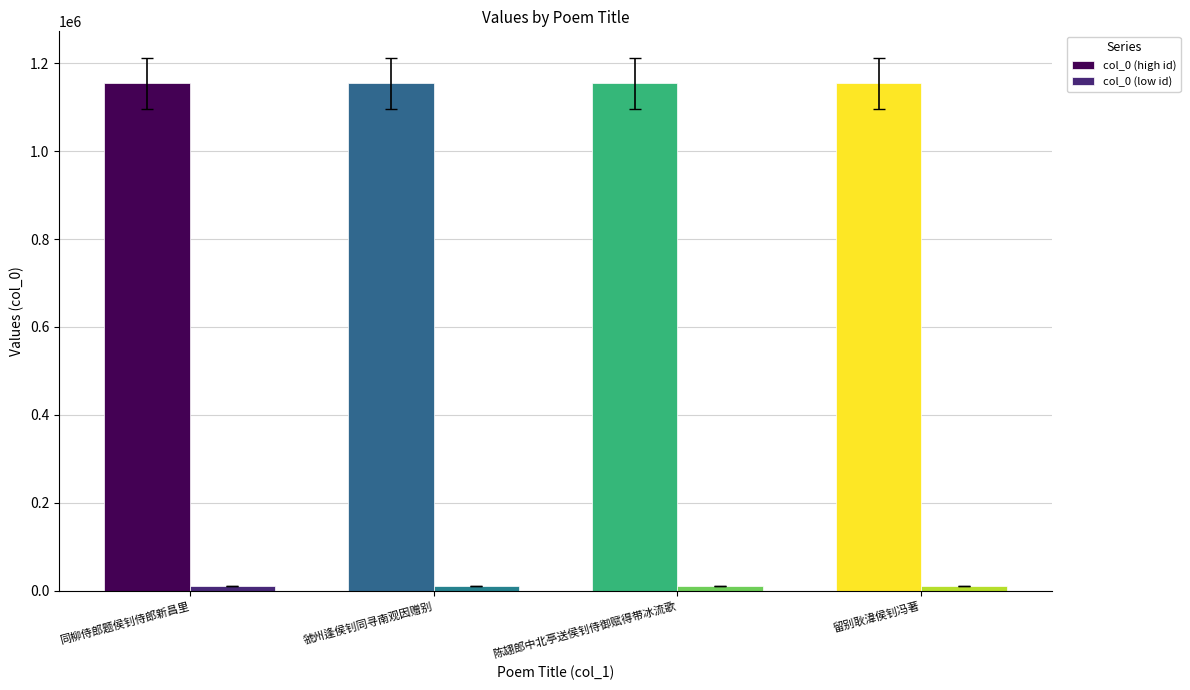

Which series has the widest spread of values?

col_0 (high id)